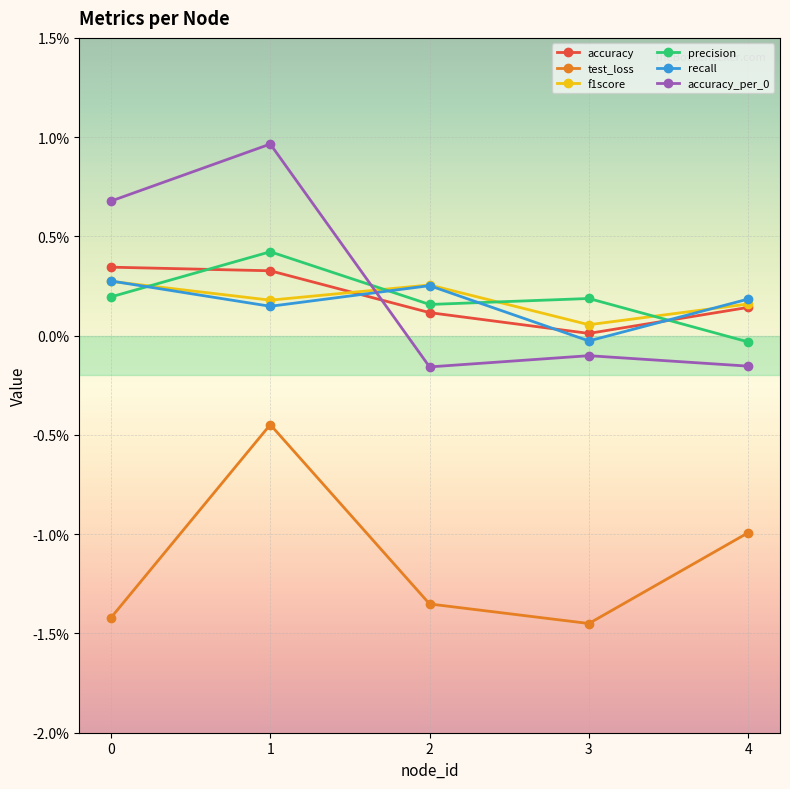

Does the chart have visible grid lines?

Yes